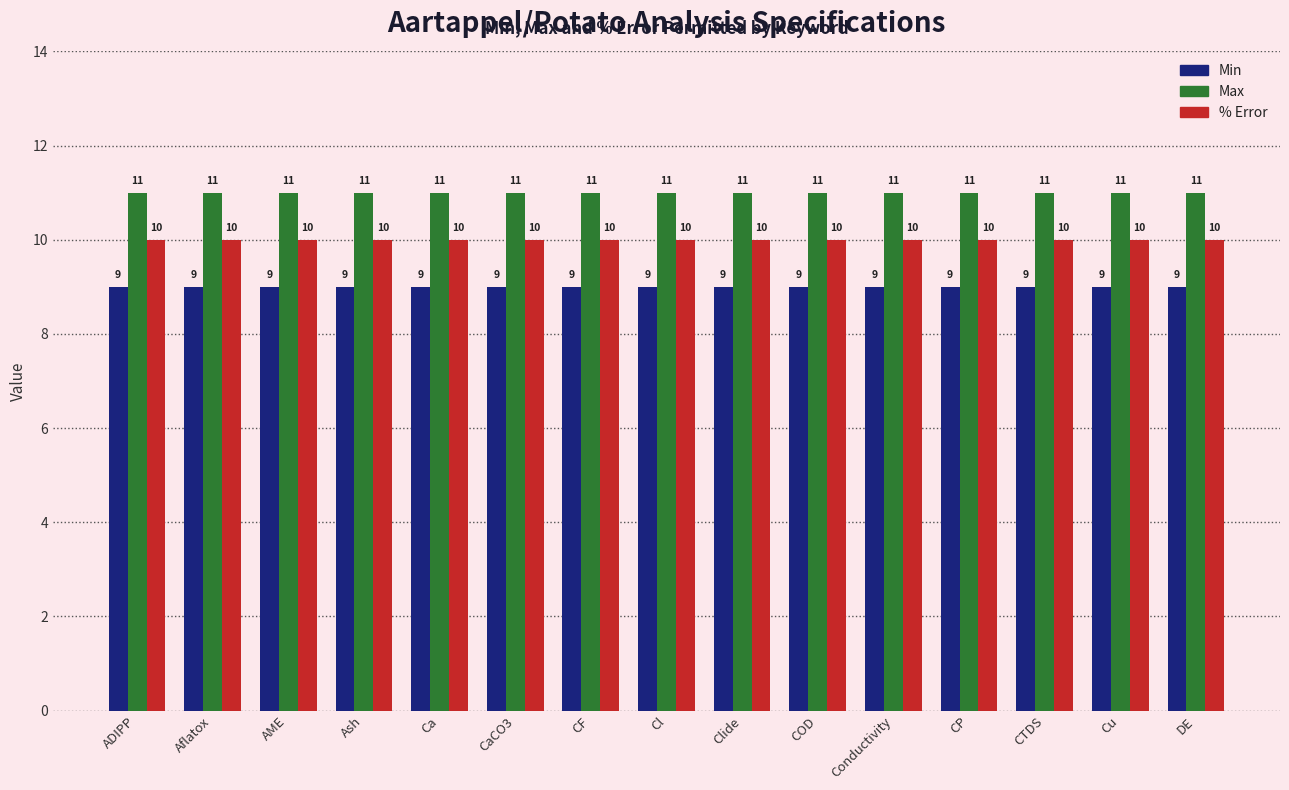

Reading left to right, extract all data points from this chart.

Min: ADIPP=9	Aflatox=9	AME=9	Ash=9	Ca=9	CaCO3=9	CF=9	Cl=9	Clide=9	COD=9	Conductivity=9	CP=9	CTDS=9	Cu=9	DE=9
Max: ADIPP=11	Aflatox=11	AME=11	Ash=11	Ca=11	CaCO3=11	CF=11	Cl=11	Clide=11	COD=11	Conductivity=11	CP=11	CTDS=11	Cu=11	DE=11
% Error: ADIPP=10	Aflatox=10	AME=10	Ash=10	Ca=10	CaCO3=10	CF=10	Cl=10	Clide=10	COD=10	Conductivity=10	CP=10	CTDS=10	Cu=10	DE=10